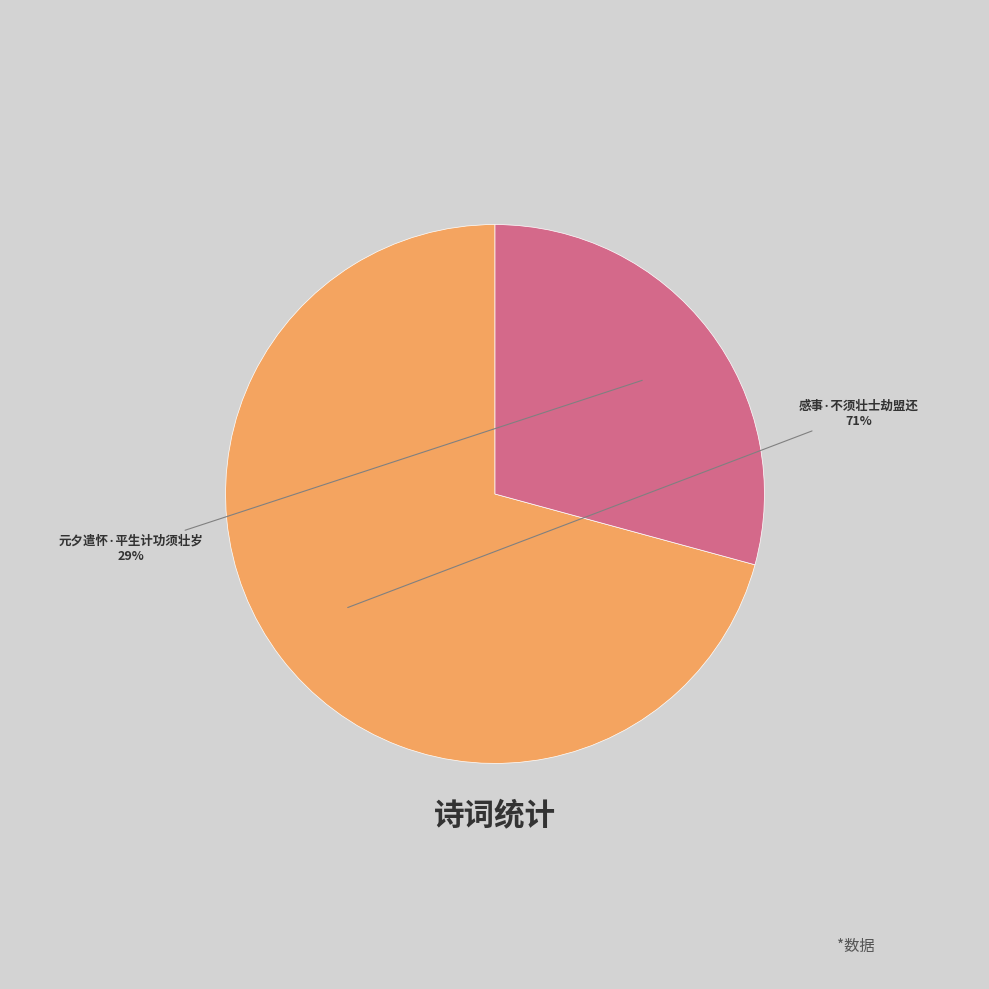

Is there a majority slice in this chart?

Yes